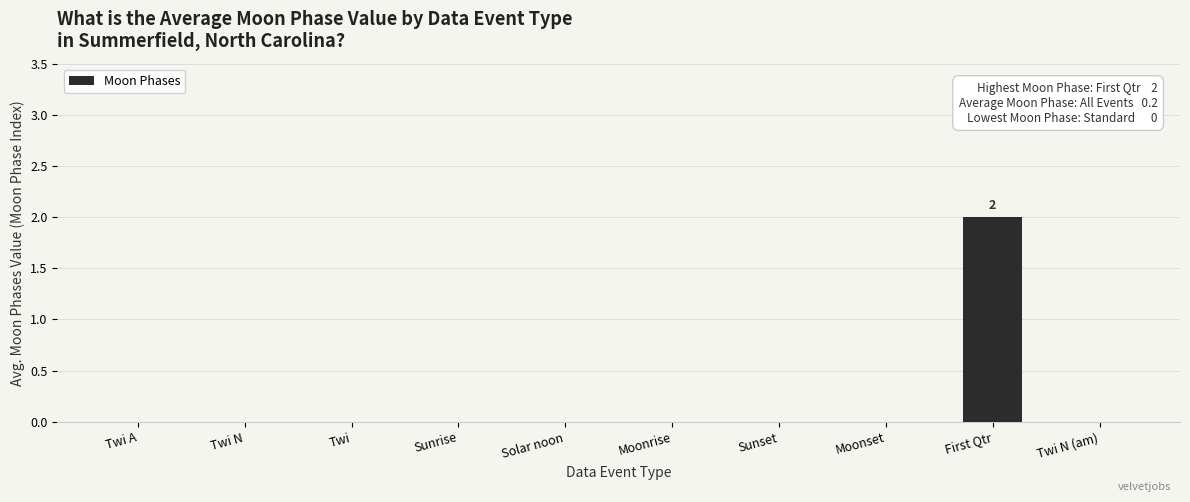

The chart shows a value of -1 at Solar noon. True or false?

False